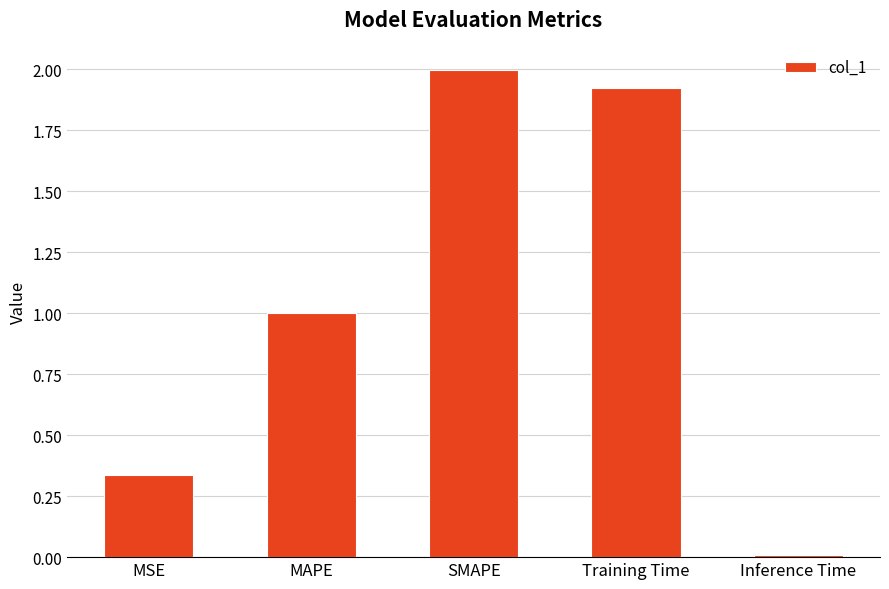

List the labels in order of value, largest first.

SMAPE, Training Time, MAPE, MSE, Inference Time